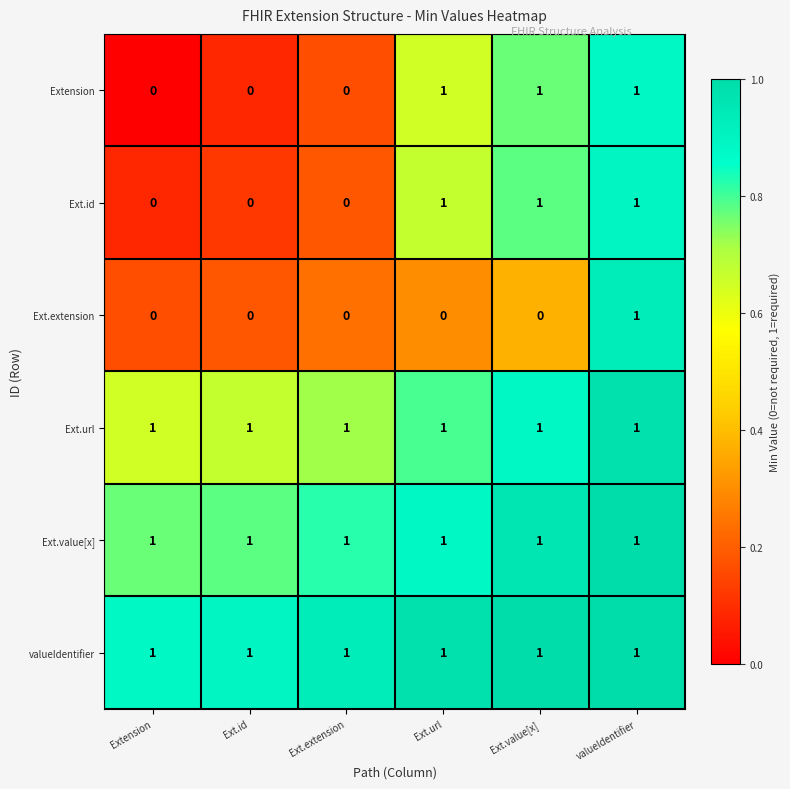

At which label does Ext.extension reach its peak?

valueIdentifier